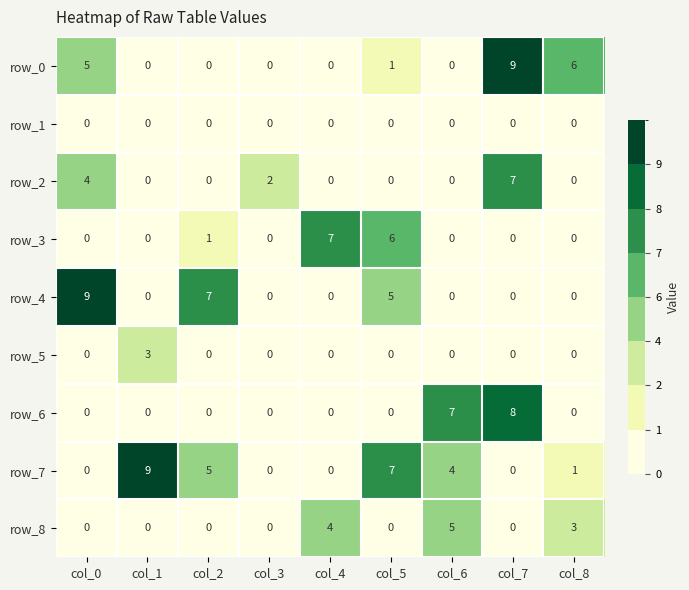

What is the sum of the row_0 values at col_6 and col_0?

5